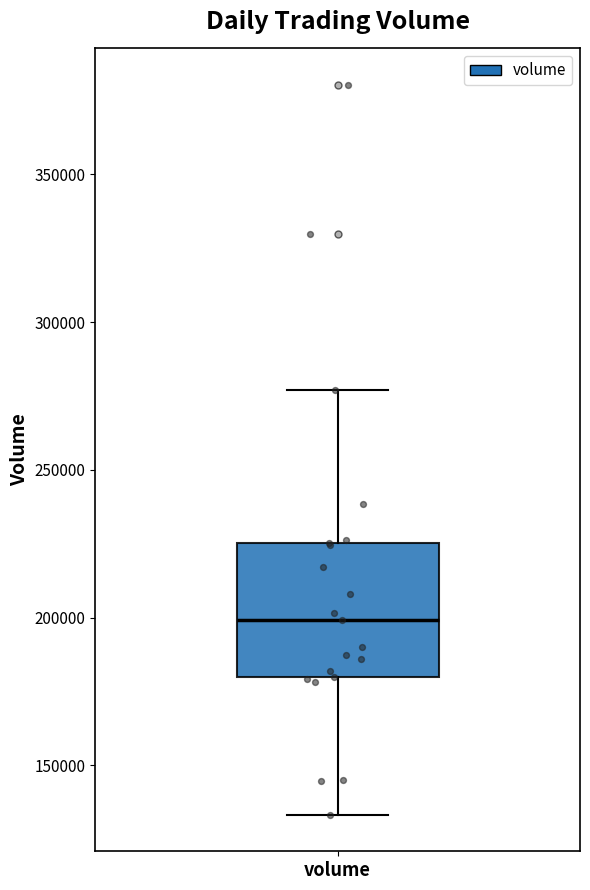

Transcribe this box plot: give where the median line is, the range the box spans, and where the two whiskers end, as read against the y-axis. The values are not printed on the chart, so give them approximately, as read against the axis.

median 200000, box 180000 to 225000, whiskers 135000 to 275000